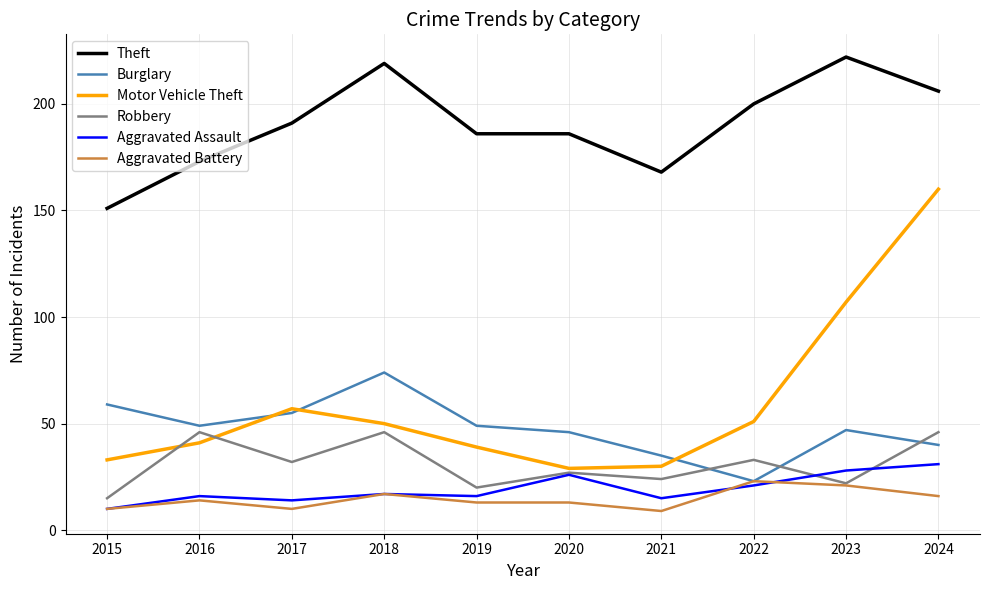

What is the approximate value of Motor Vehicle Theft at 2021, to the nearest 5?

30